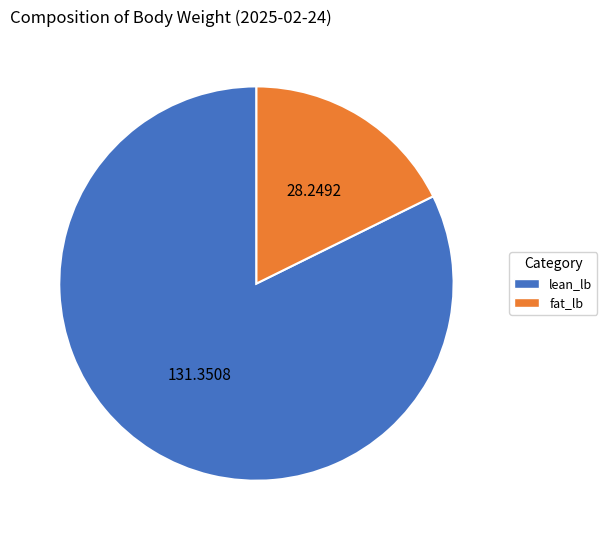

Which slice is the largest?

lean_lb